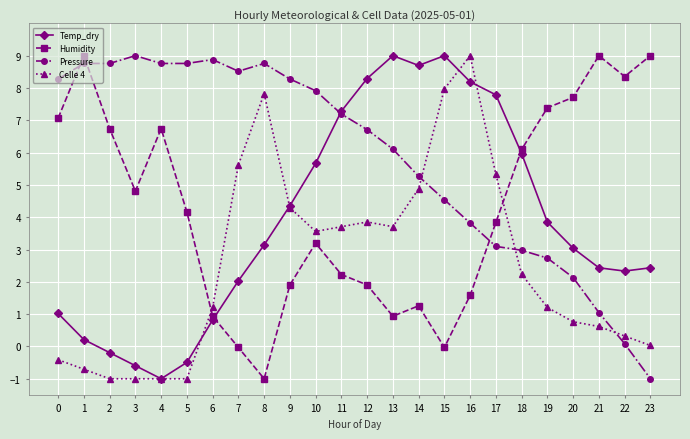

How many values in the Pressure series exceed 7?

12